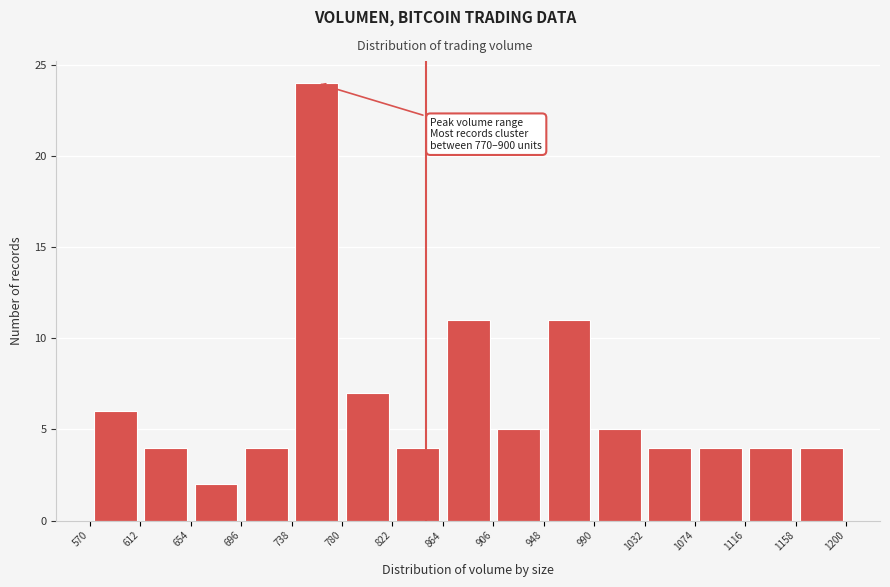

Which range on the x-axis has the tallest bar?

738 to 780